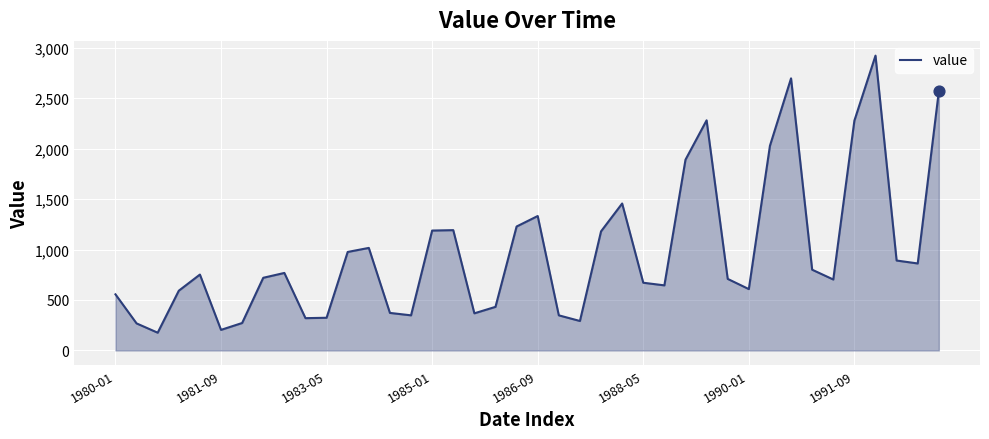

What is the difference between the maximum and minimum values?

2745